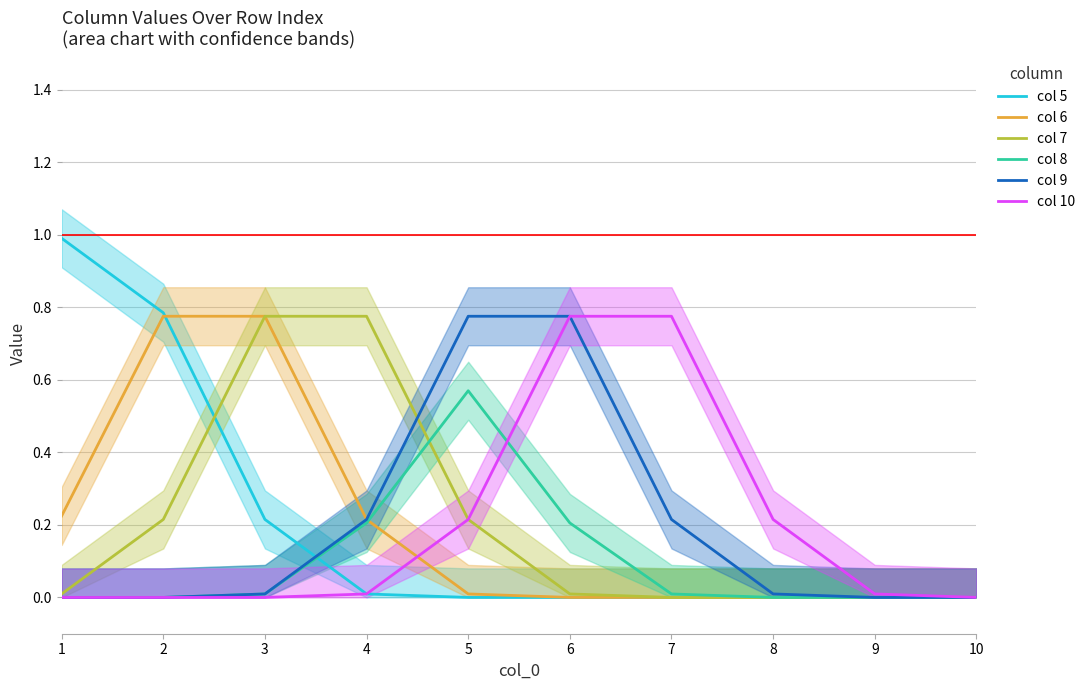

Rank the categories by col 10 value from highest to lowest.

6, 7, 5, 8, 4, 9, 3, 10, 1, 2